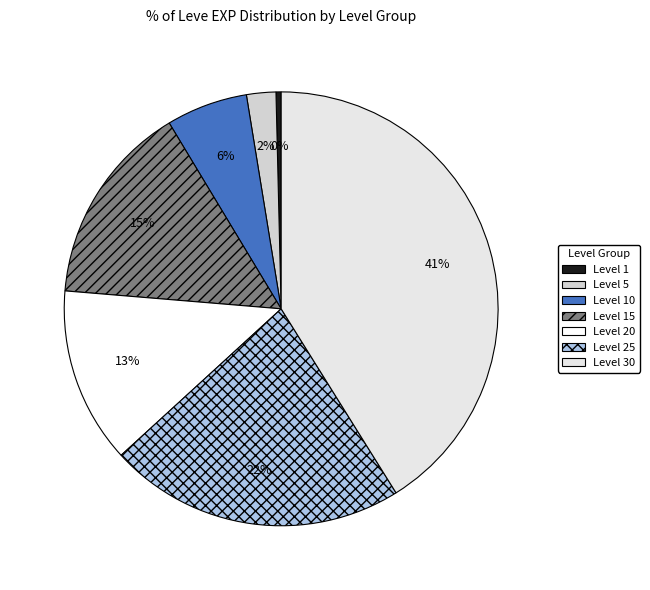

What is the smallest slice in the pie chart?

Level 1